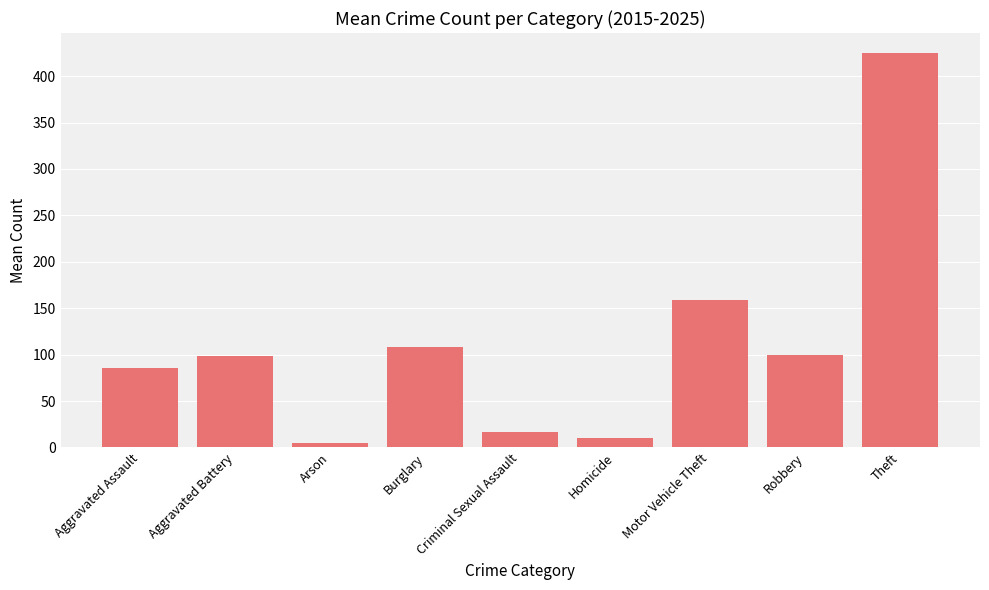

Are the bars grouped side by side (vs. stacked)?

No